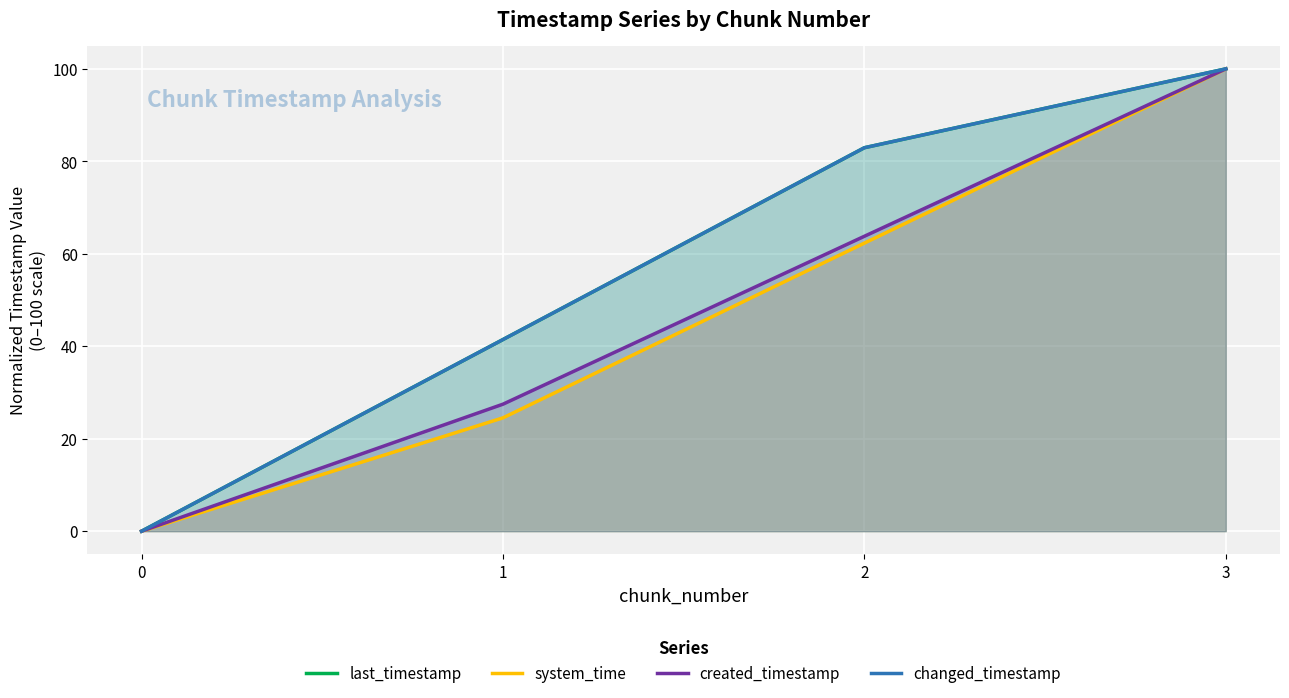

True or false: created_timestamp and system_time intersect in this chart.

False